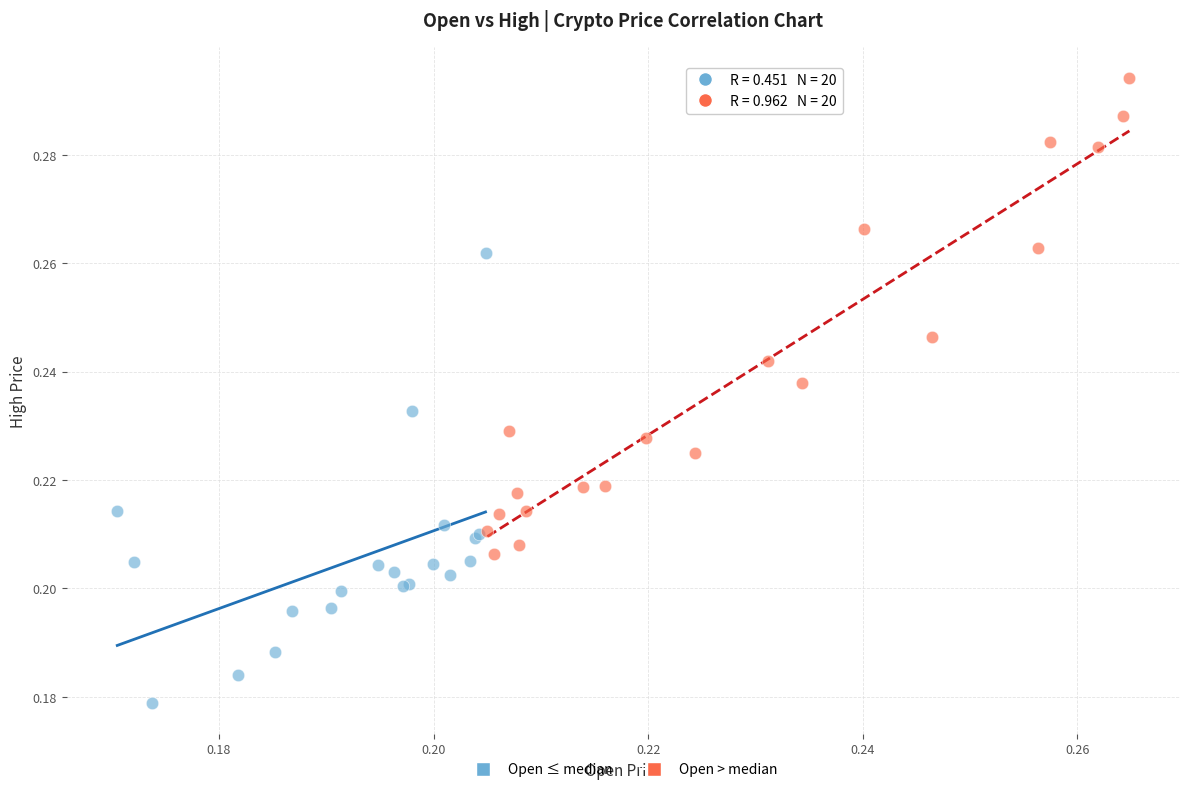

Which series reaches the maximum Y coordinate?

Open > median